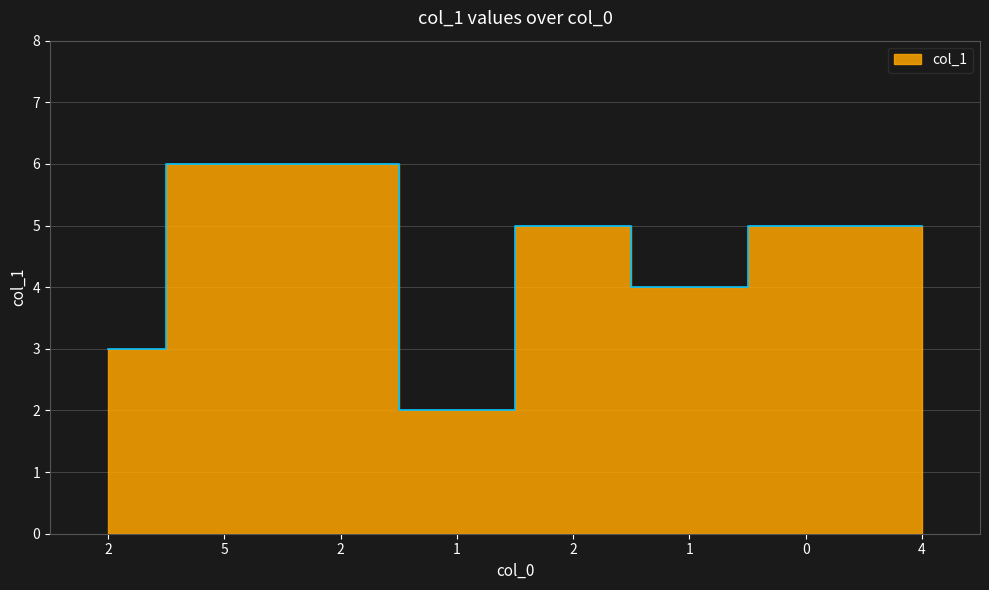

How many points are lower than both their immediate neighbors (excluding endpoints)?

2